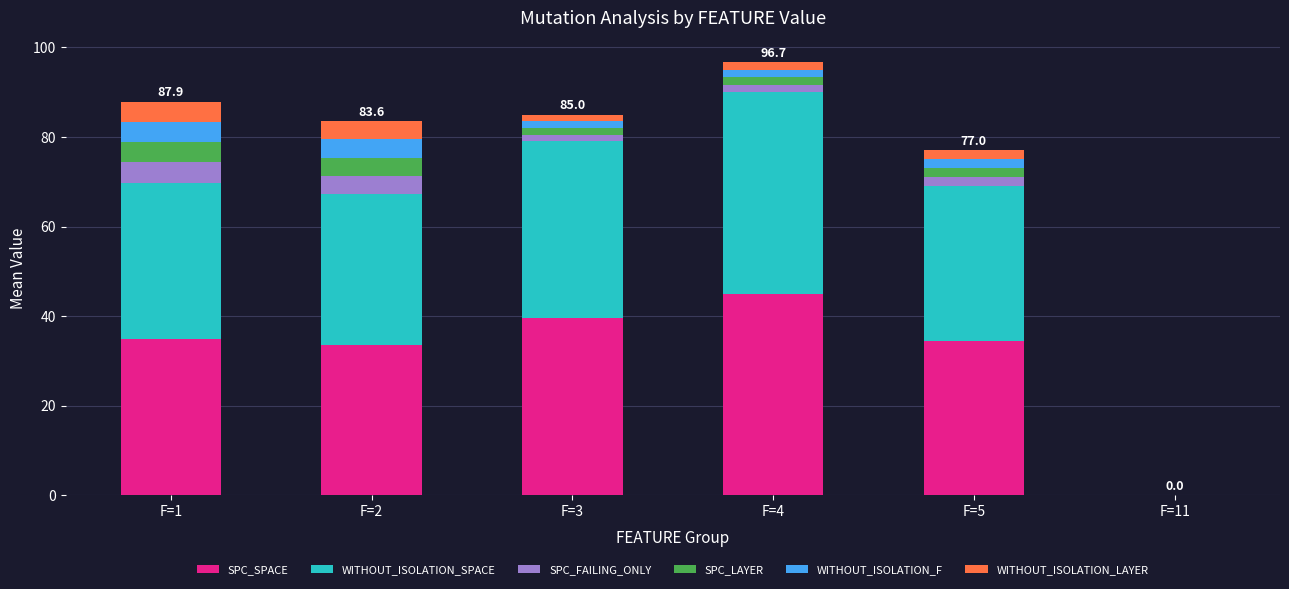

What is the sum of all SPC_SPACE values?

187.5